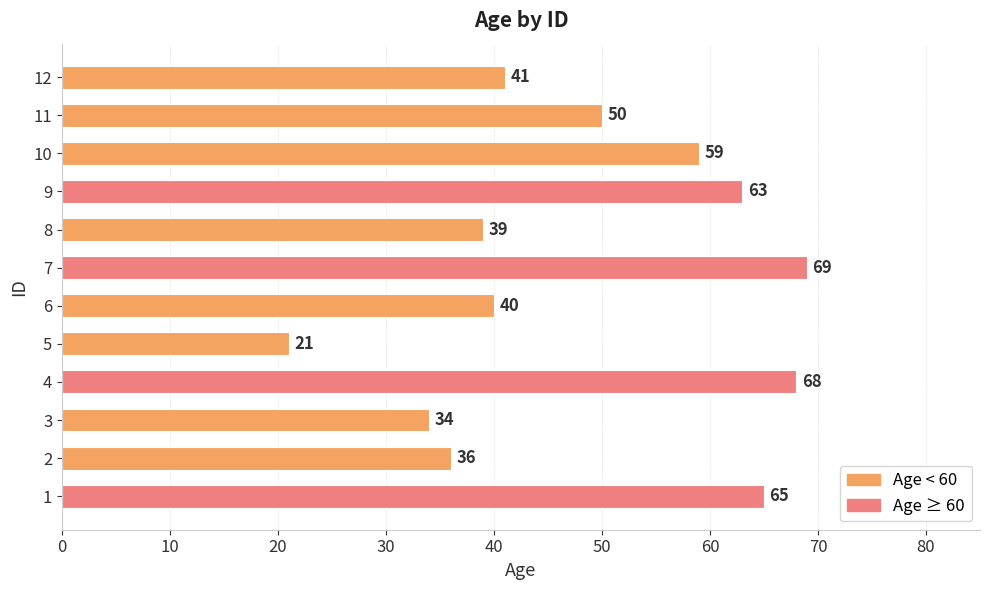

What is the sum of the values at 11 and 1?

115